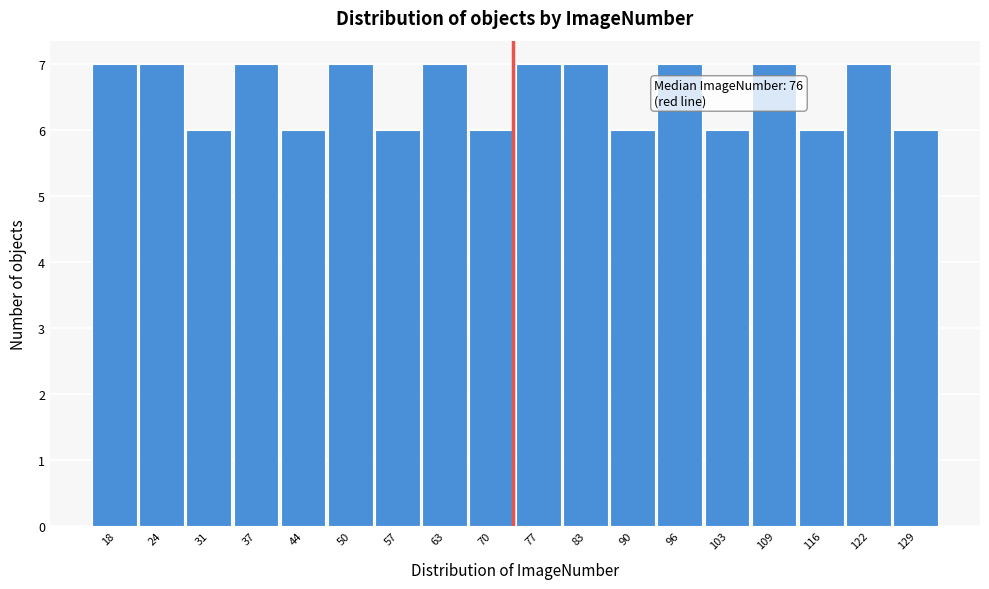

Reading right to left, what are all the values shown in this chart?

129=6	122=7	116=6	109=7	103=6	96=7	90=6	83=7	77=7	70=6	63=7	57=6	50=7	44=6	37=7	31=6	24=7	18=7